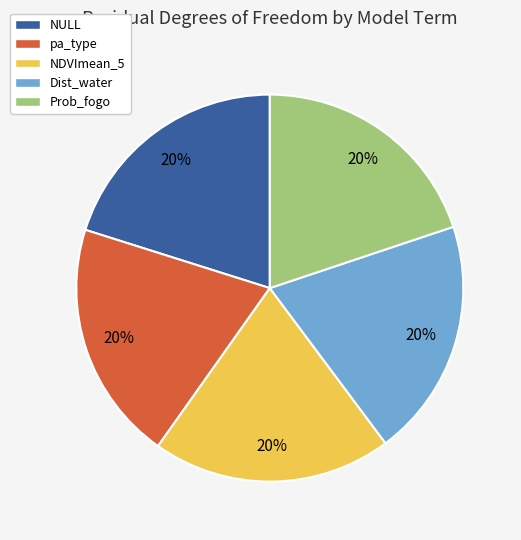

Approximately how many times larger is the value at NDVImean_5 compared to NULL?

1.0